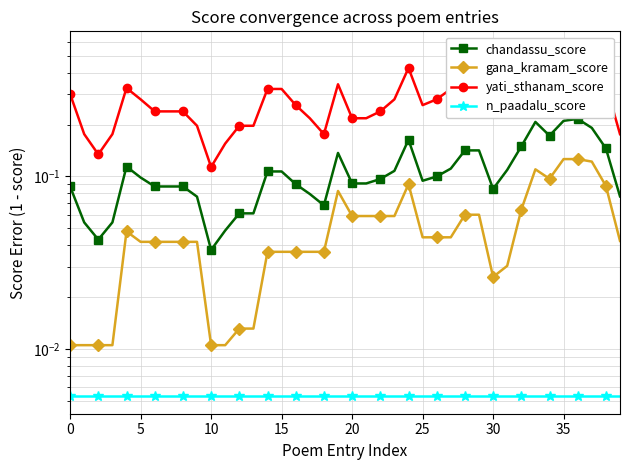

The value of n_paadalu_score at 11 is 0.0. True or false?

False